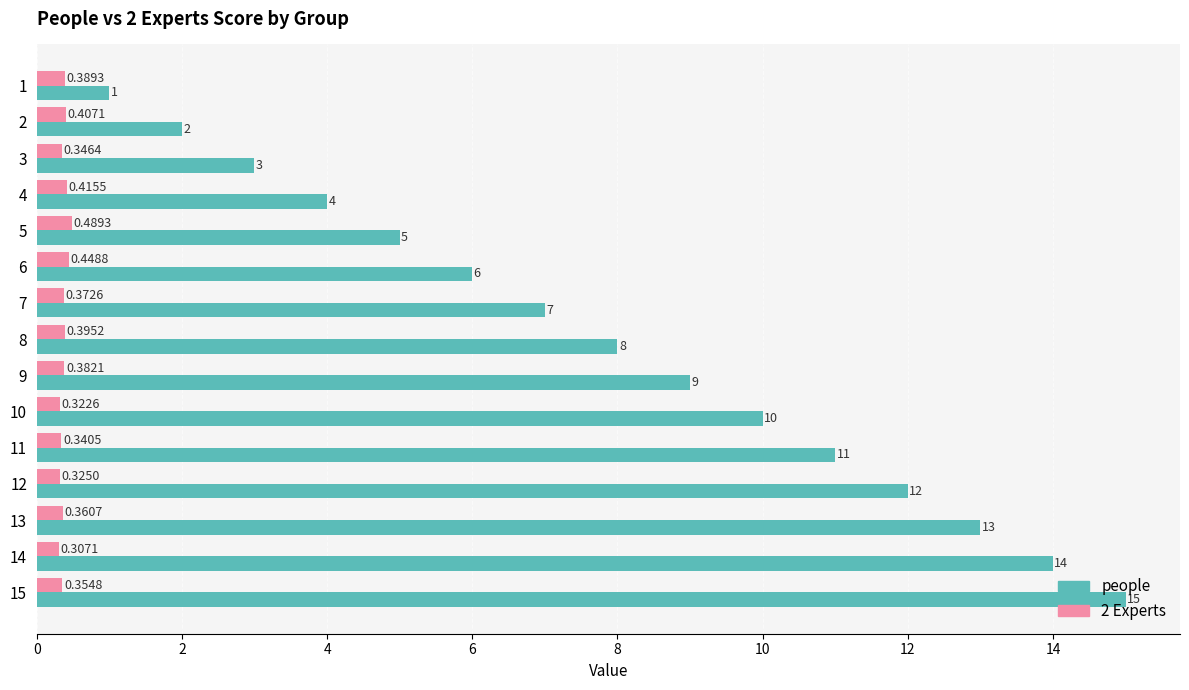

What is the spread (max minus min) of values at 2?

1.6